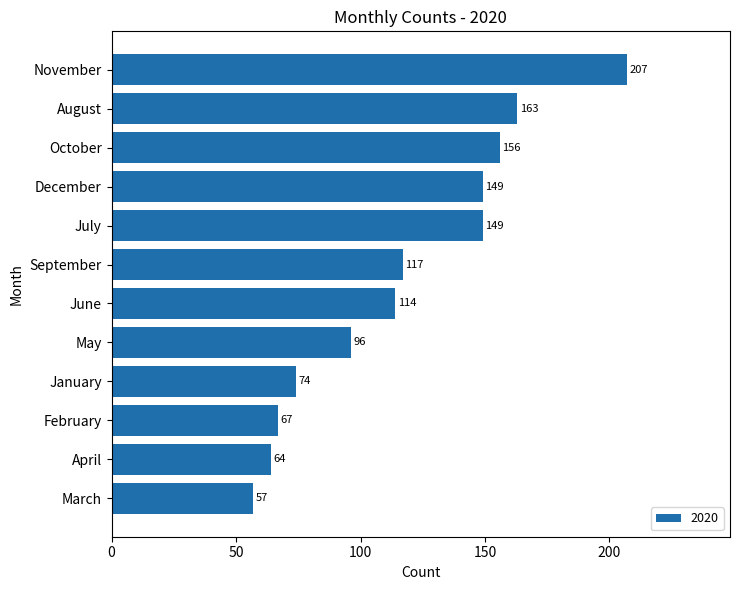

Where is the data nearest to the value 132?

September